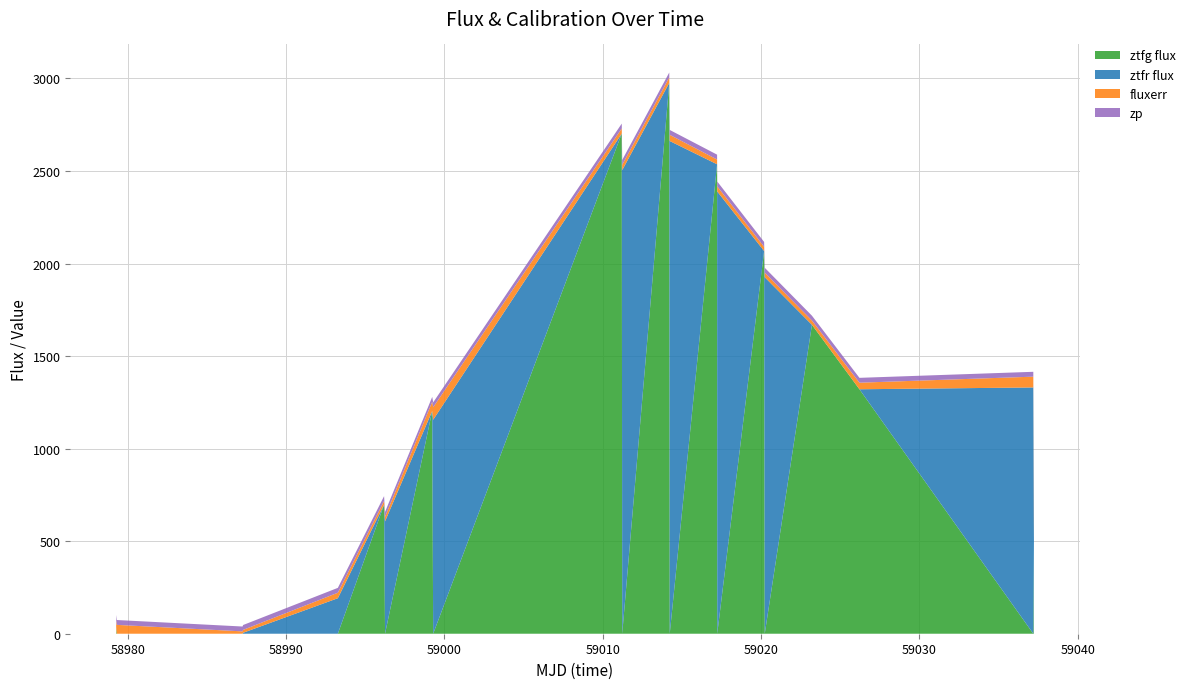

Reading left to right, transcribe all the data shown in this chart.

ztfg flux: 36.0	0.0	-9.7	0.0	0.0	697.2	0.0	1203.5	0.0	2702.4	0.0	2976.2	0.0	2536.4	0.0	2067.8	0.0	1669.1	1320.8	0.0	496.7
ztfr flux: 0.0	-9.7	0.0	5.3	191.9	0.0	607.1	0.0	1156.1	0.0	2504.9	0.0	2662.1	0.0	2389.5	0.0	1926.1	0.0	0.0	1330.6	0.0
fluxerr: 39.4	47.9	12.7	15.6	29.7	20.1	24.5	50.0	67.5	27.8	28.8	29.8	33.5	25.8	27.6	22.9	24.9	23.0	35.5	58.3	122.5
zp: 26.1	26.2	26.2	26.3	26.2	26.1	26.2	25.9	26.2	26.0	26.2	26.2	26.3	26.2	26.3	26.2	26.2	26.2	26.2	26.3	26.2